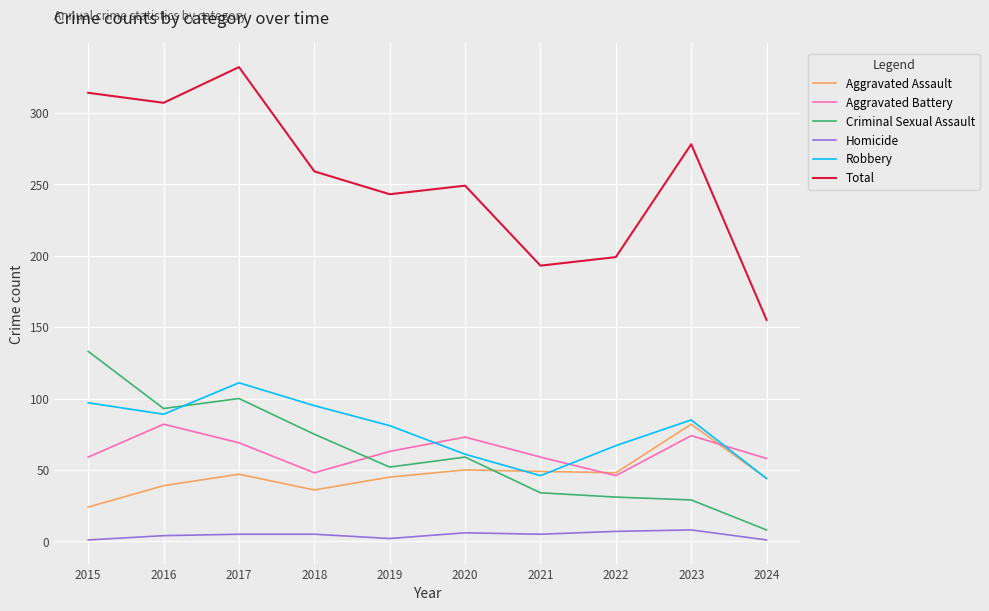

Which category has the highest value across all series?

2017